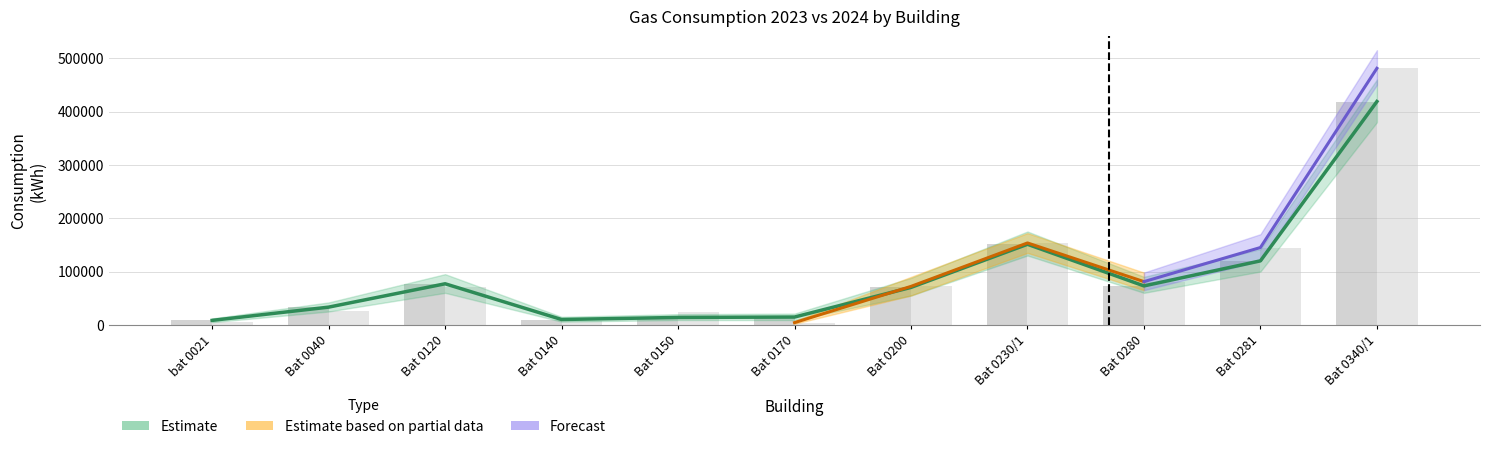

Is it true that 2023_Conso_kWh equals 19224 at Bat 0150?

False